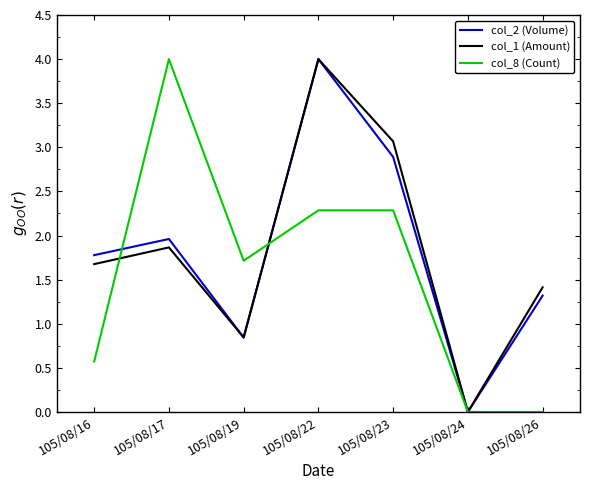

The value of col_2 (Volume) at 105/08/19 is 0.3. True or false?

False